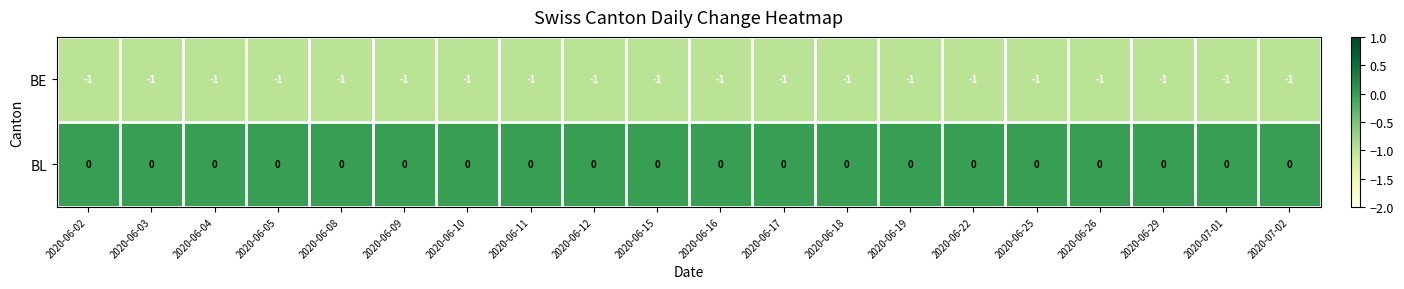

Rank the series by their average value, from lowest to highest.

BE, BL